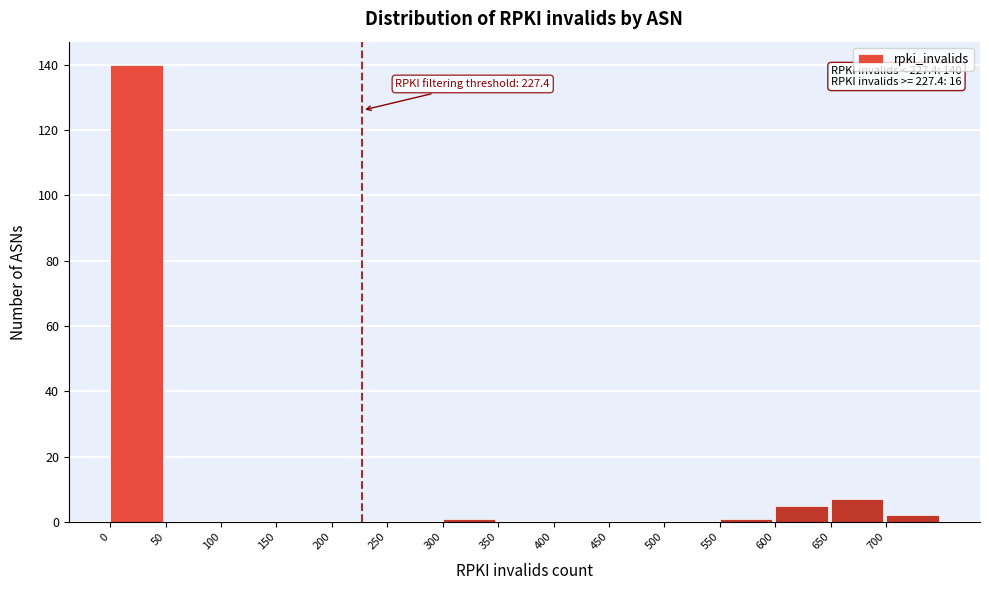

Which range on the x-axis has the tallest bar?

0 to 50